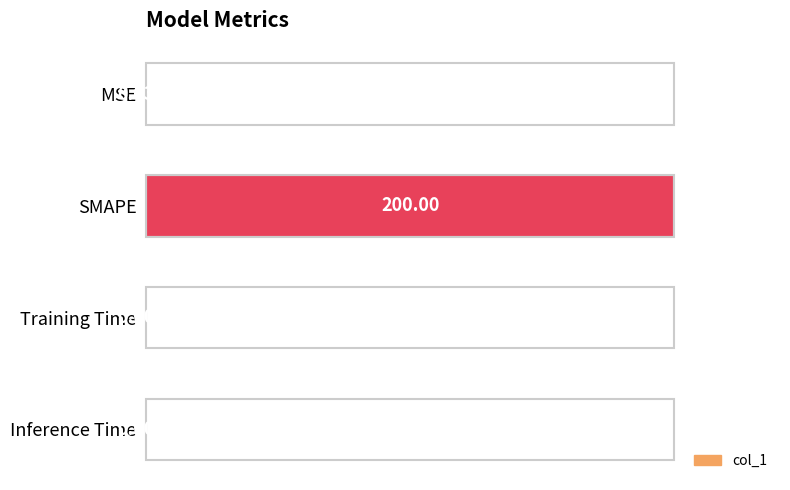

Are the bars horizontal?

Yes